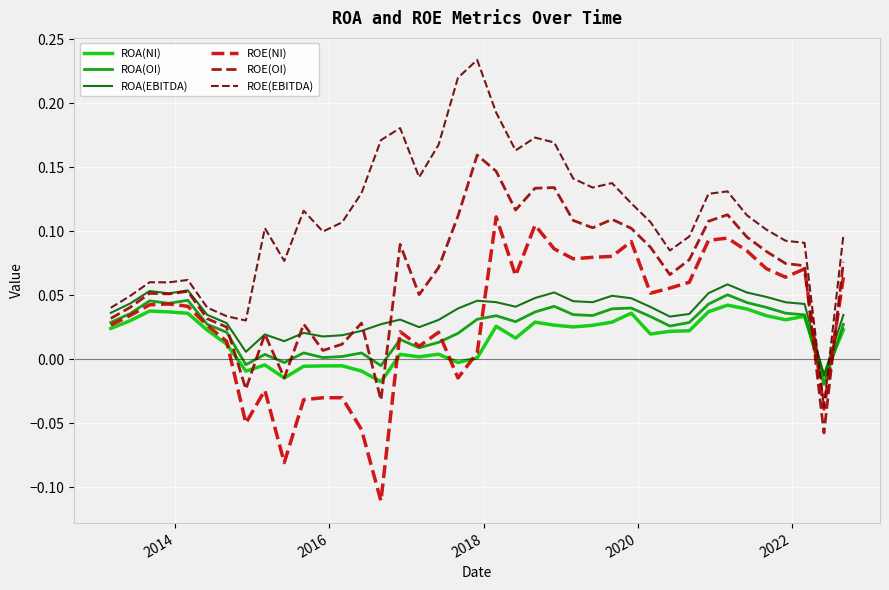

Which series has the widest spread of values?

ROE(EBITDA)